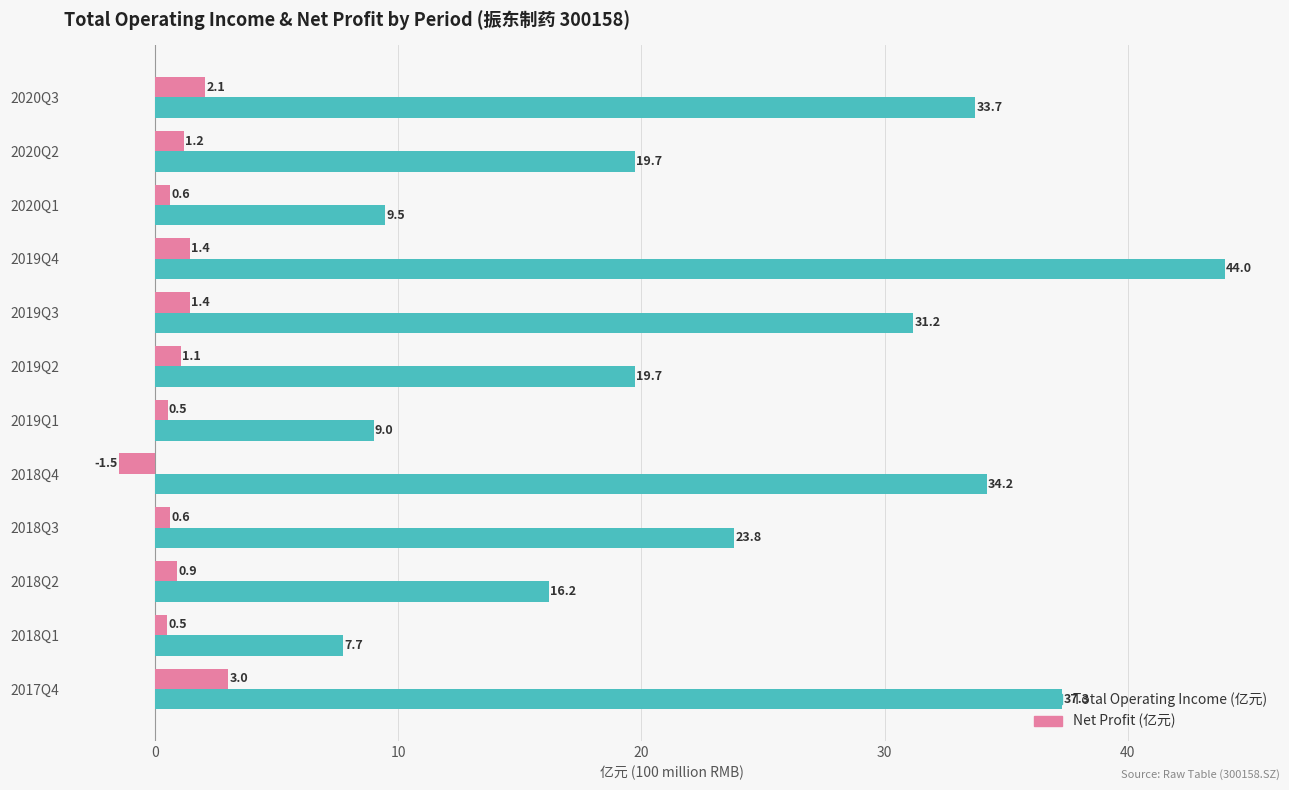

Between 2019Q2 and 2018Q2, which series saw the biggest shift?

Total Operating Income (亿元)